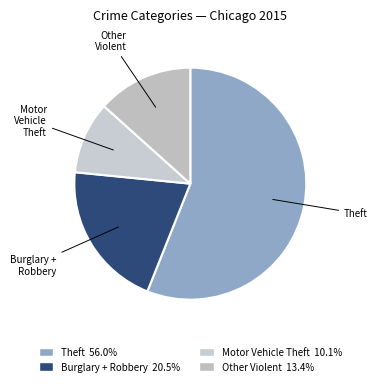

How many slices are in this pie chart?

4